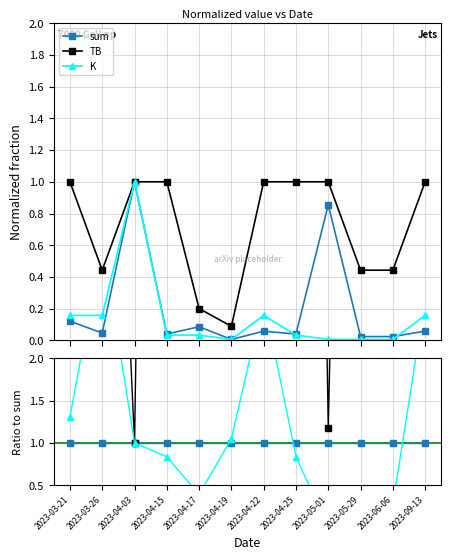

List the series in order of their peak value, lowest first.

sum, K, TB